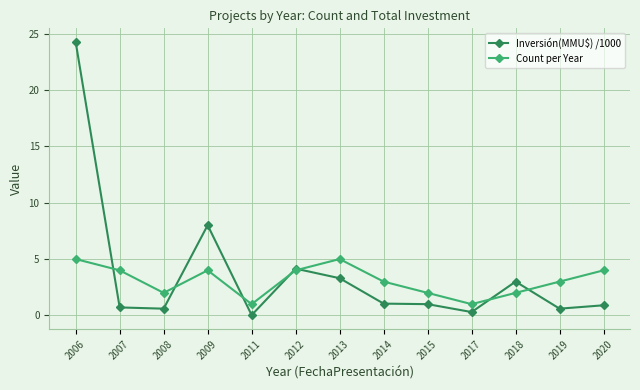

What is the difference between the maximum and minimum values in the Inversión(MMU$) /1000 series?

24.2